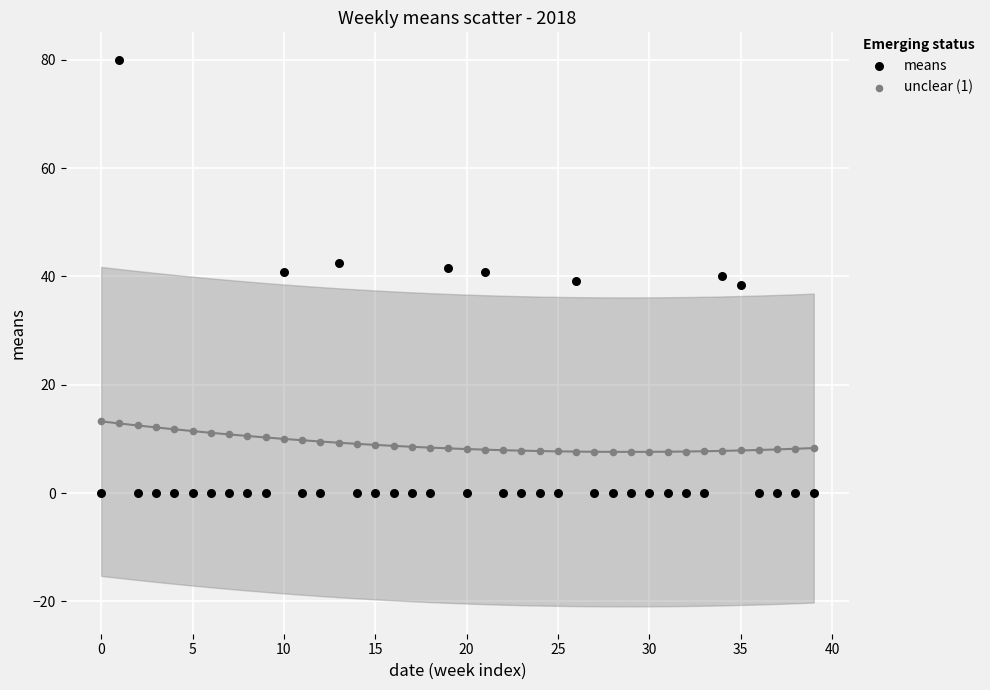

Which series has the largest Y range (max minus min)?

means